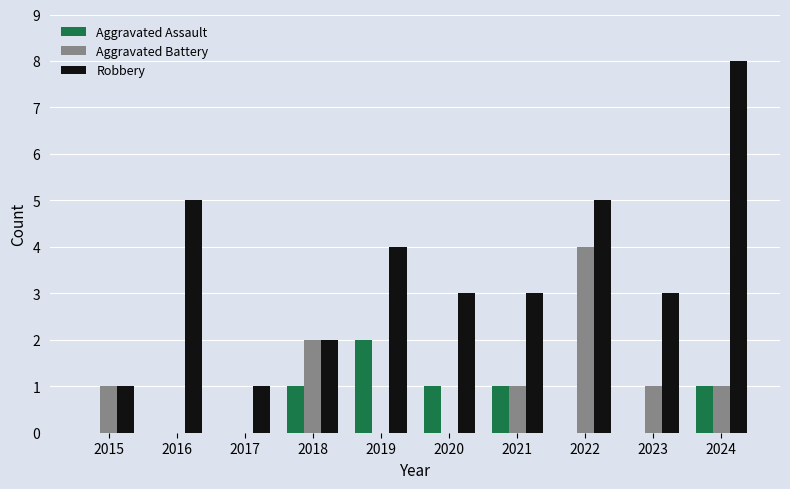

What is the sum of all Robbery values?

35